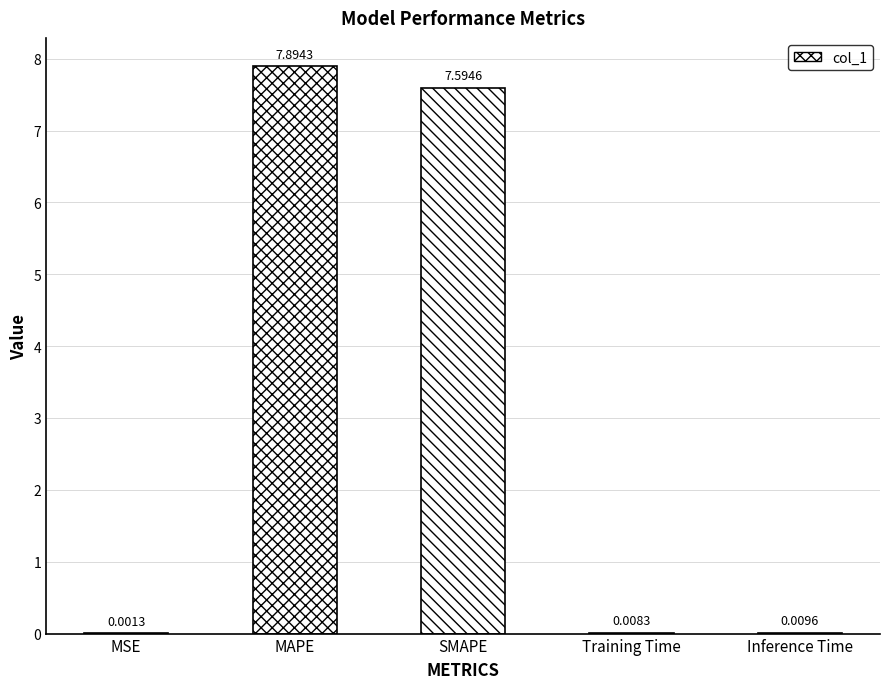

What is the sum of the values at SMAPE and Inference Time?

7.6